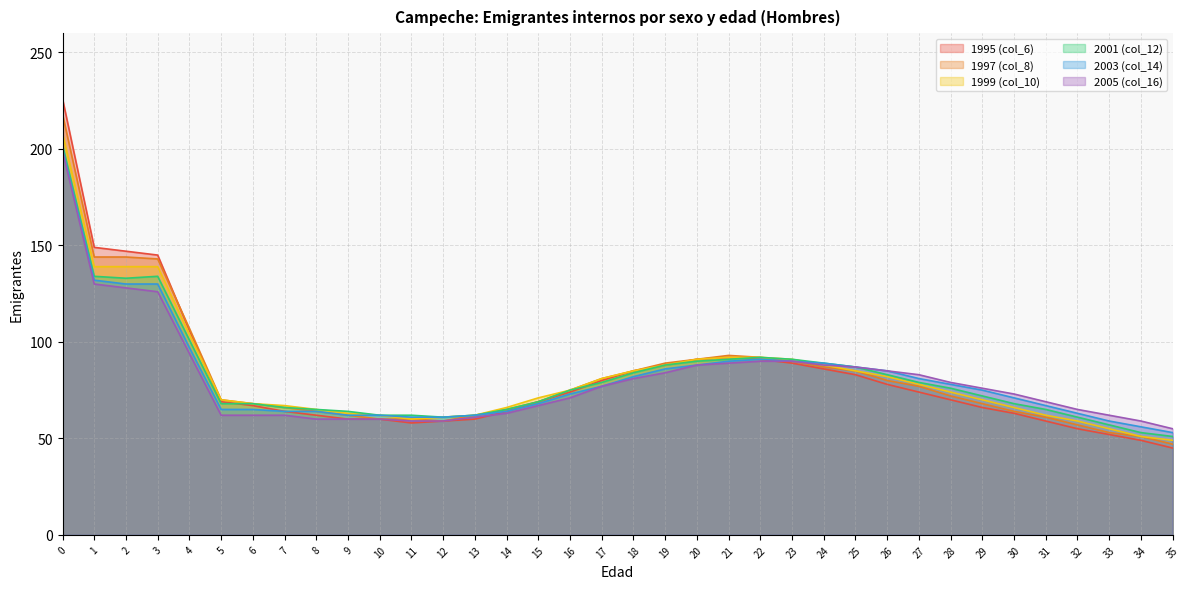

At which category does 1997 (col_8) reach its first local valley?

12